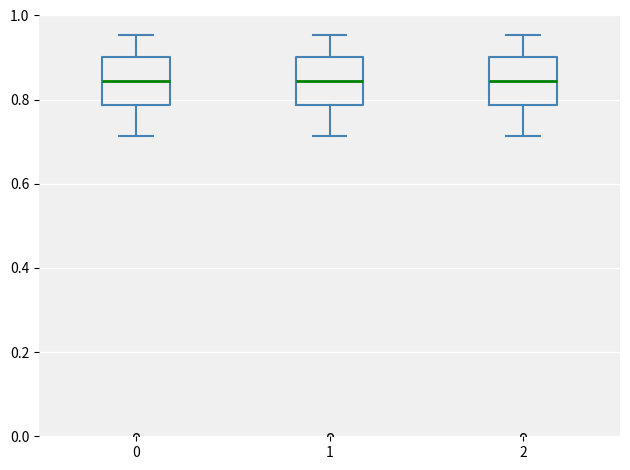

Reading left to right, read every box against the y-axis: the position of its median line, the range the box covers, and the ends of its whiskers. The values are not printed on the chart, so give them approximately, as read against the axis.

0: median 0.84, box 0.78 to 0.90, whiskers 0.72 to 0.96
1: median 0.84, box 0.78 to 0.90, whiskers 0.72 to 0.96
2: median 0.84, box 0.78 to 0.90, whiskers 0.72 to 0.96